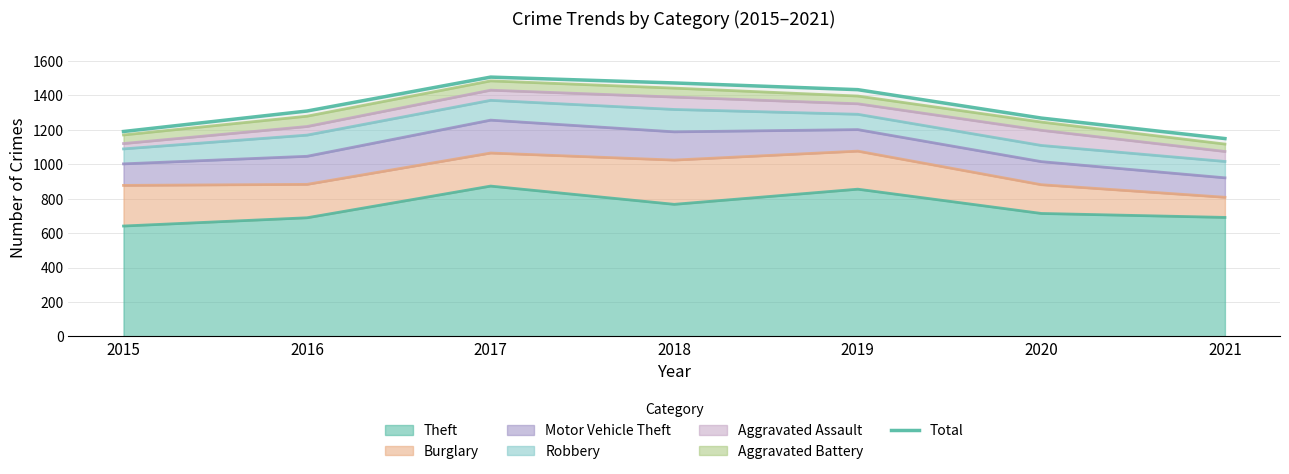

What is the average value?

1332